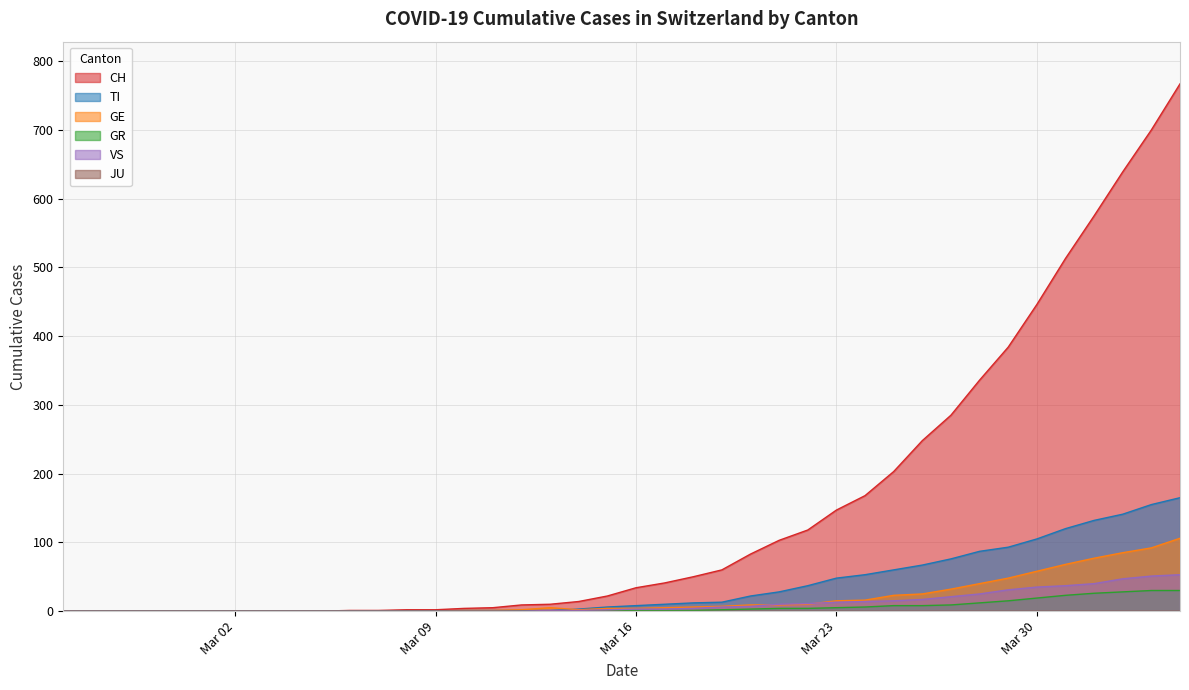

True or false: TI has more than 1 points higher than both neighbors.

False